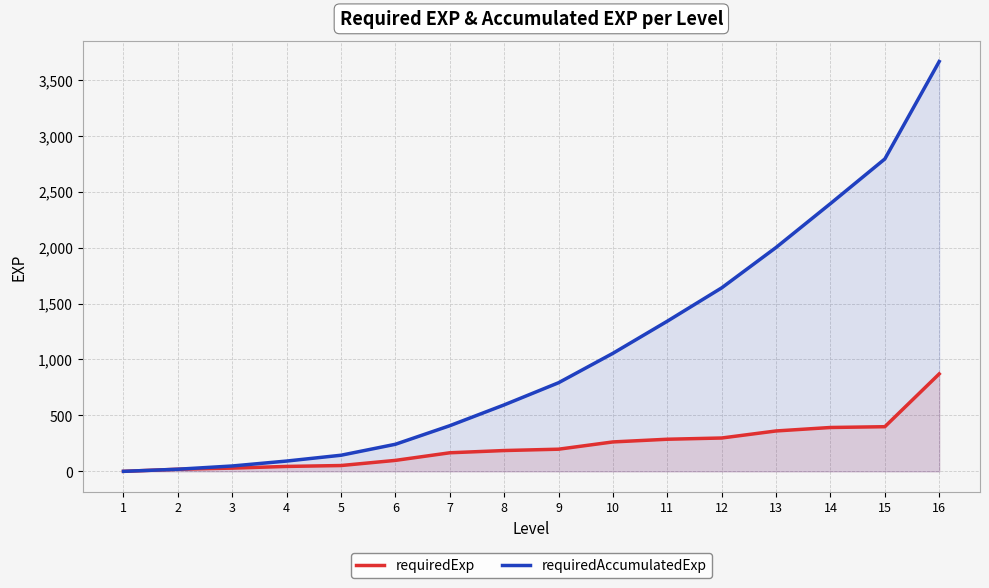

How many values in the requiredExp series exceed 198?

7